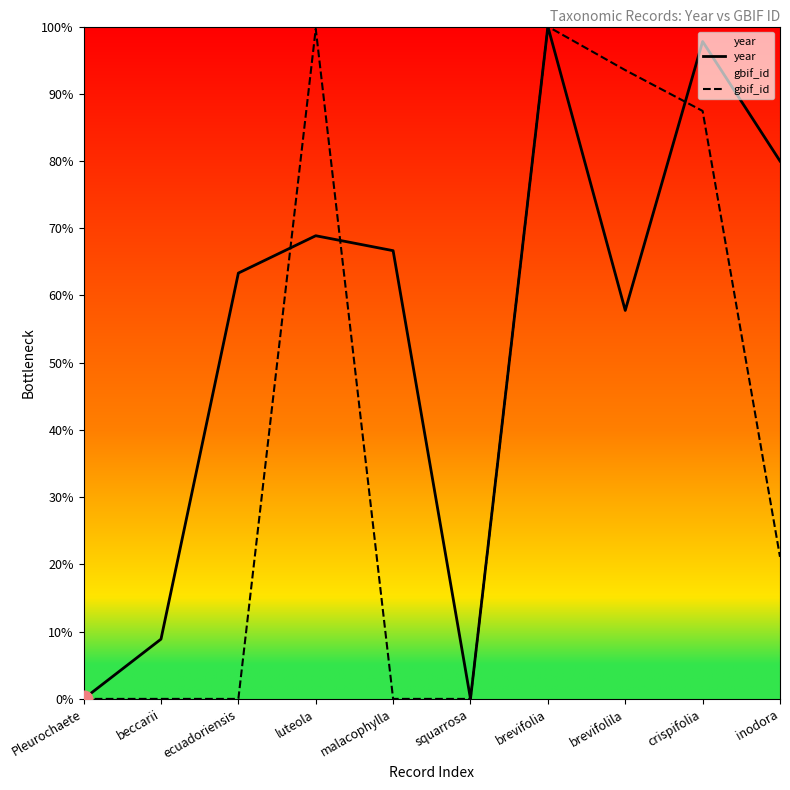

What are all the series names shown in the legend?

year, gbif_id